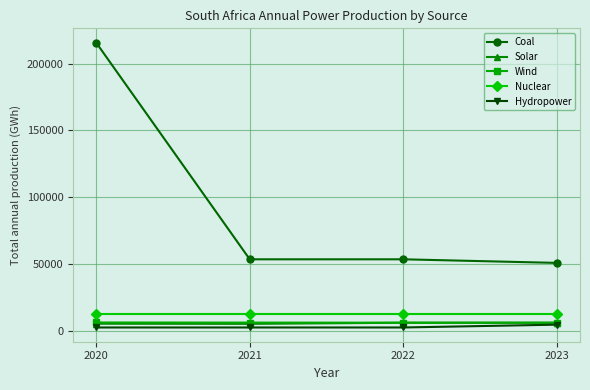

What is the difference between the second highest and second lowest values in the Solar series?

725.3